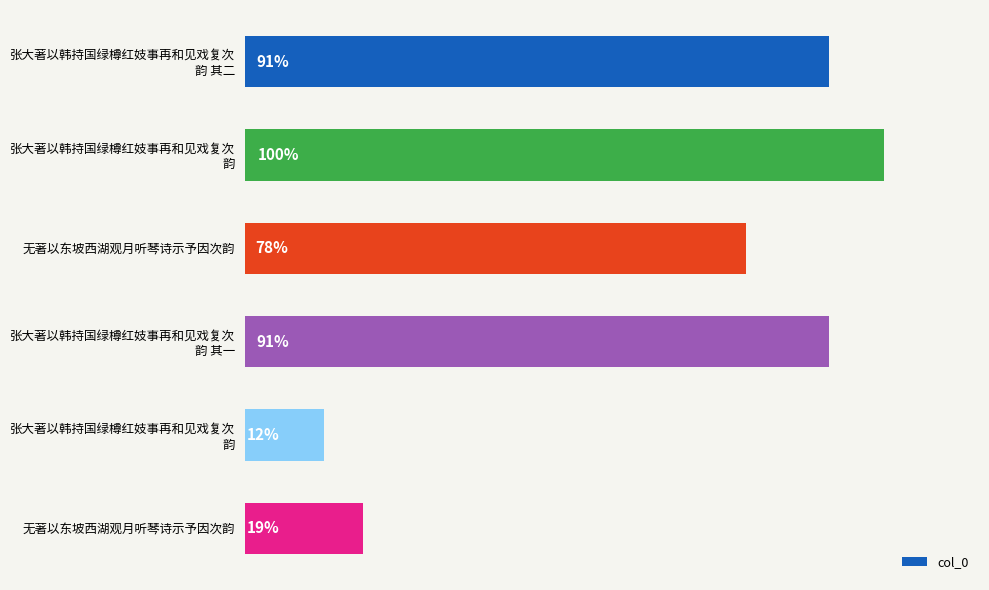

Are the bars horizontal?

Yes